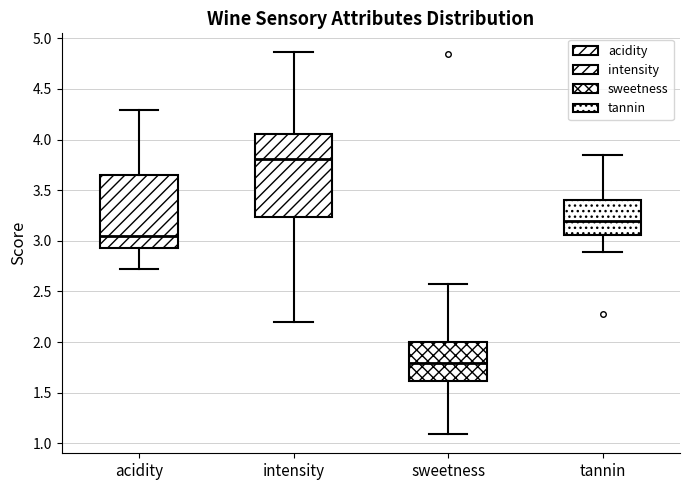

Where does the lower whisker of the box for acidity end on the y-axis? The values are not printed on the chart, so give them approximately, as read against the axis.

2.70